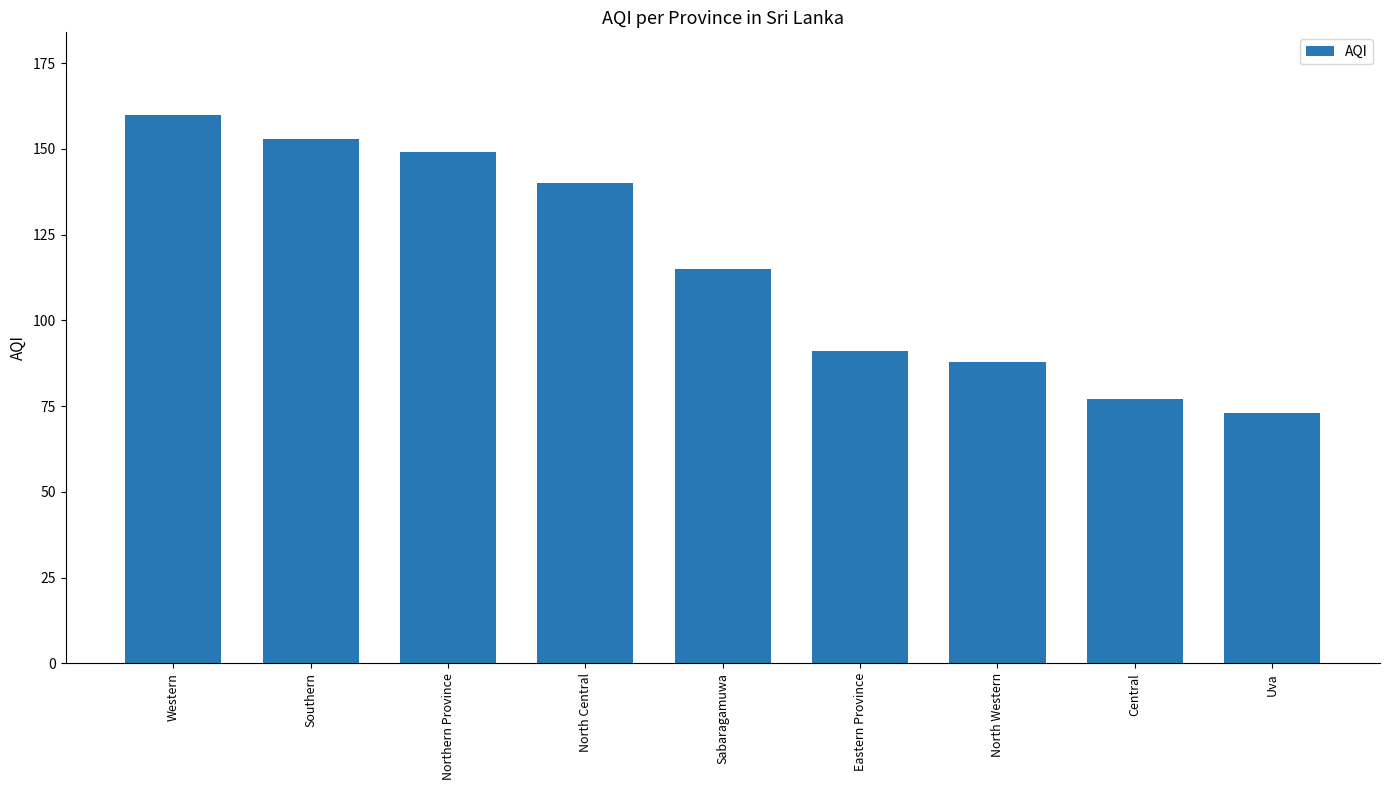

Reading left to right, list all the values displayed in this chart.

Western=160	Southern=153	Northern Province=149	North Central=140	Sabaragamuwa=115	Eastern Province=91	North Western=88	Central=77	Uva=73